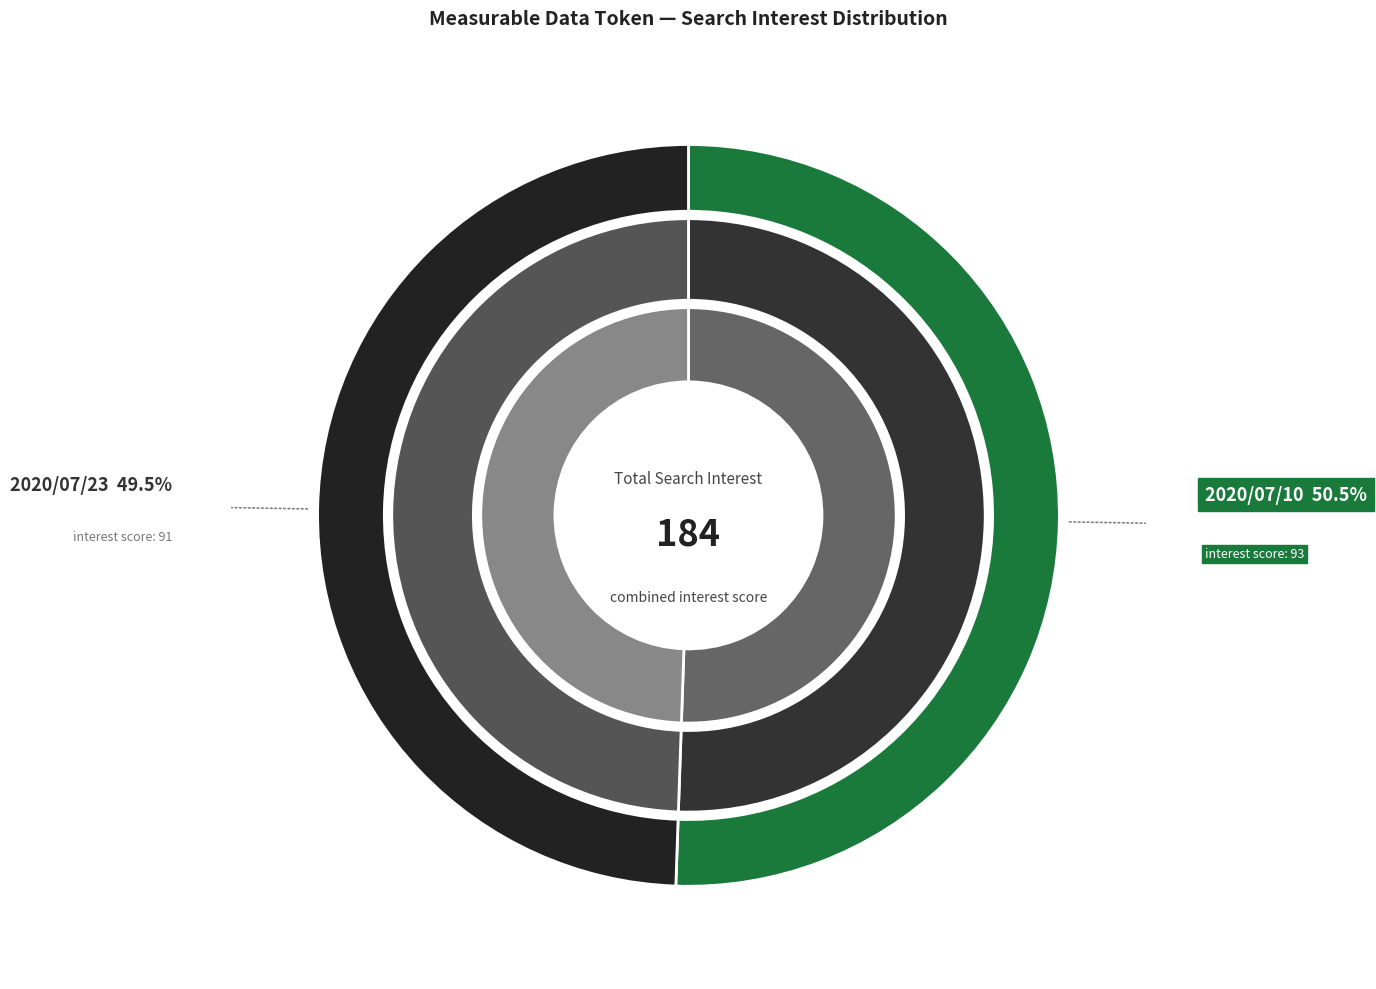

Do 2020/07/10 and 2020/08/10 together represent more than half of the pie?

Yes